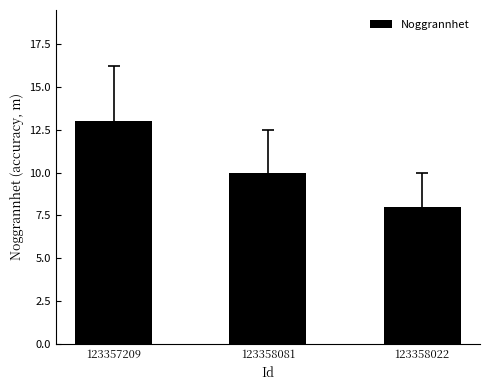

True or false: the data shows 10 at 123358081.

True